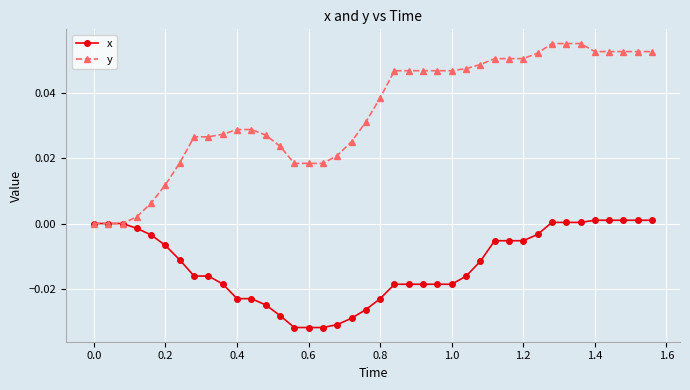

Which series has the widest spread of values?

y